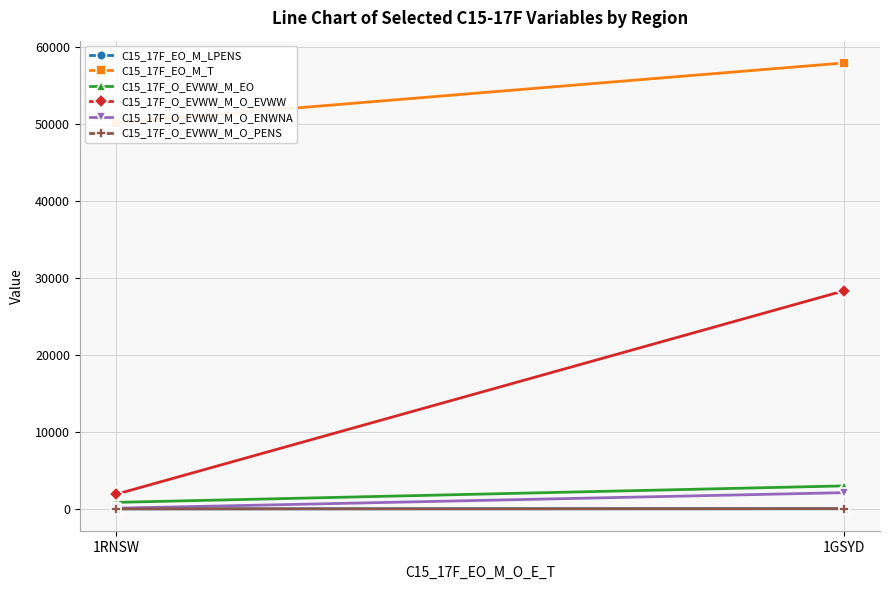

How many data points in C15_17F_O_EVWW_M_O_ENWNA are less than 2114?

1